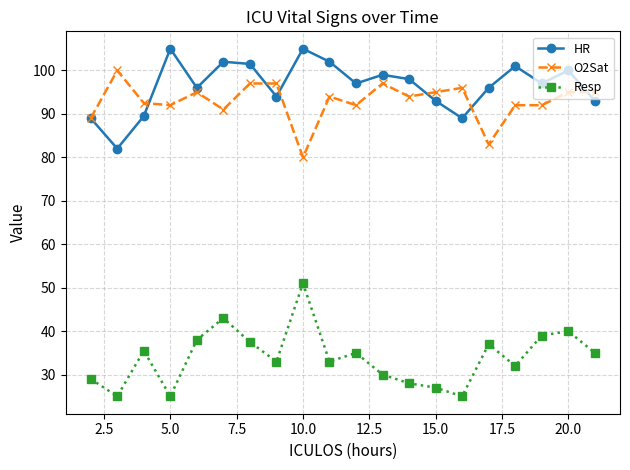

What is the difference between the maximum and minimum values in the O2Sat series?

20.0